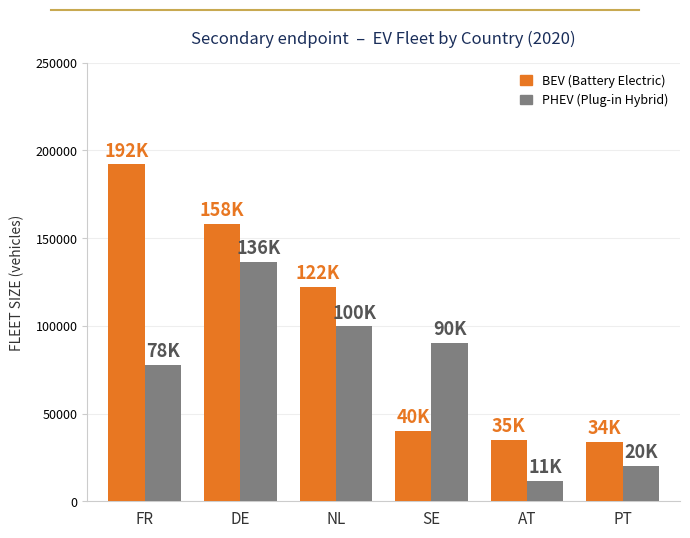

At which category is the sum across all series the highest?

DE